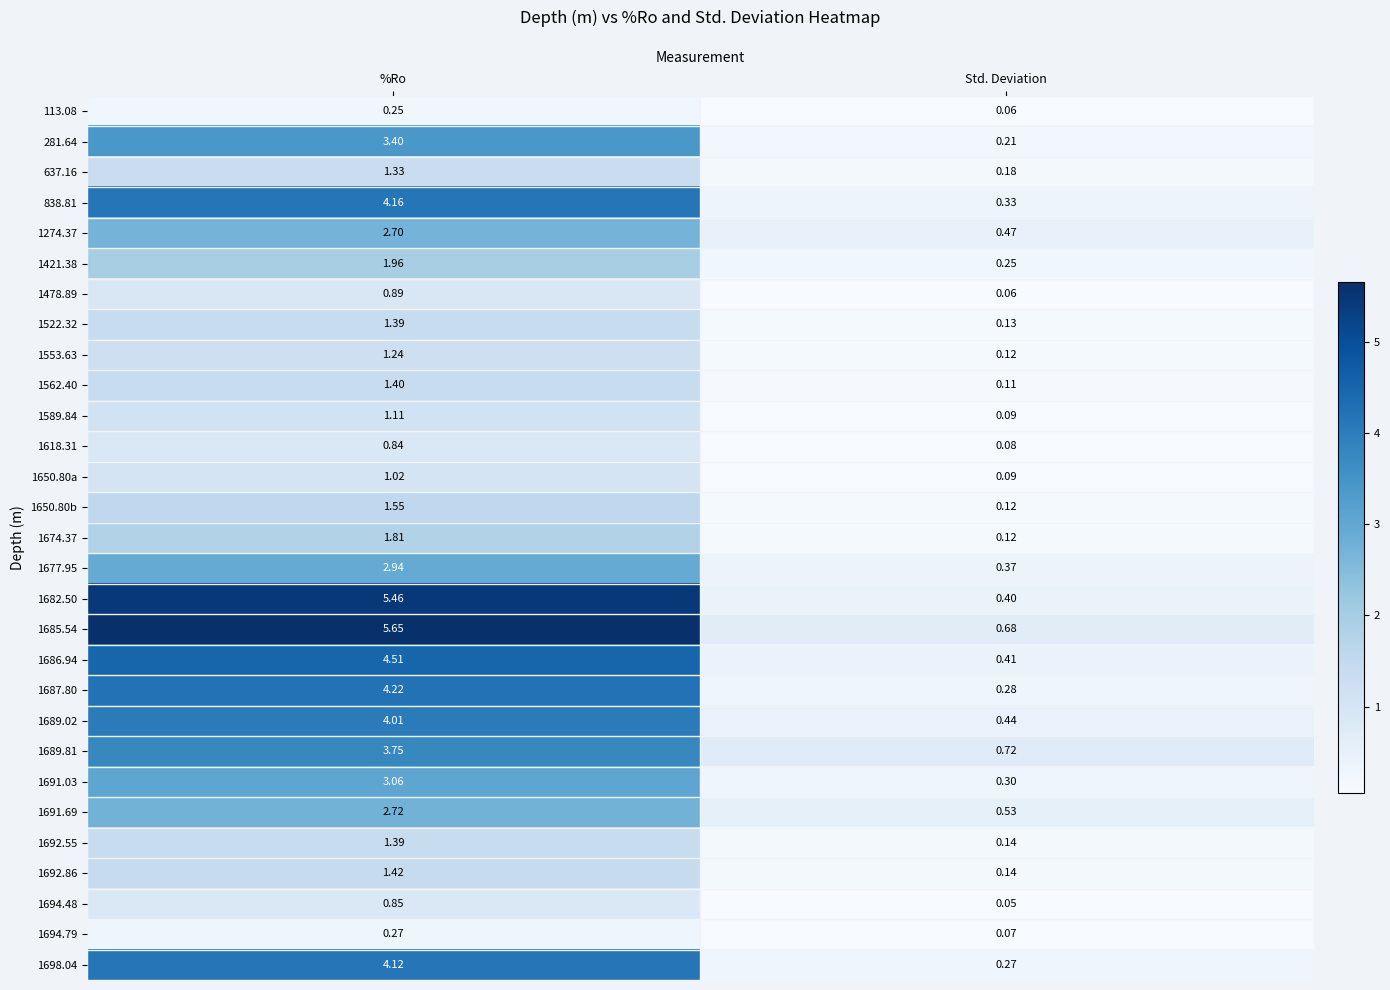

At which label does 1677.95 reach its peak?

%Ro